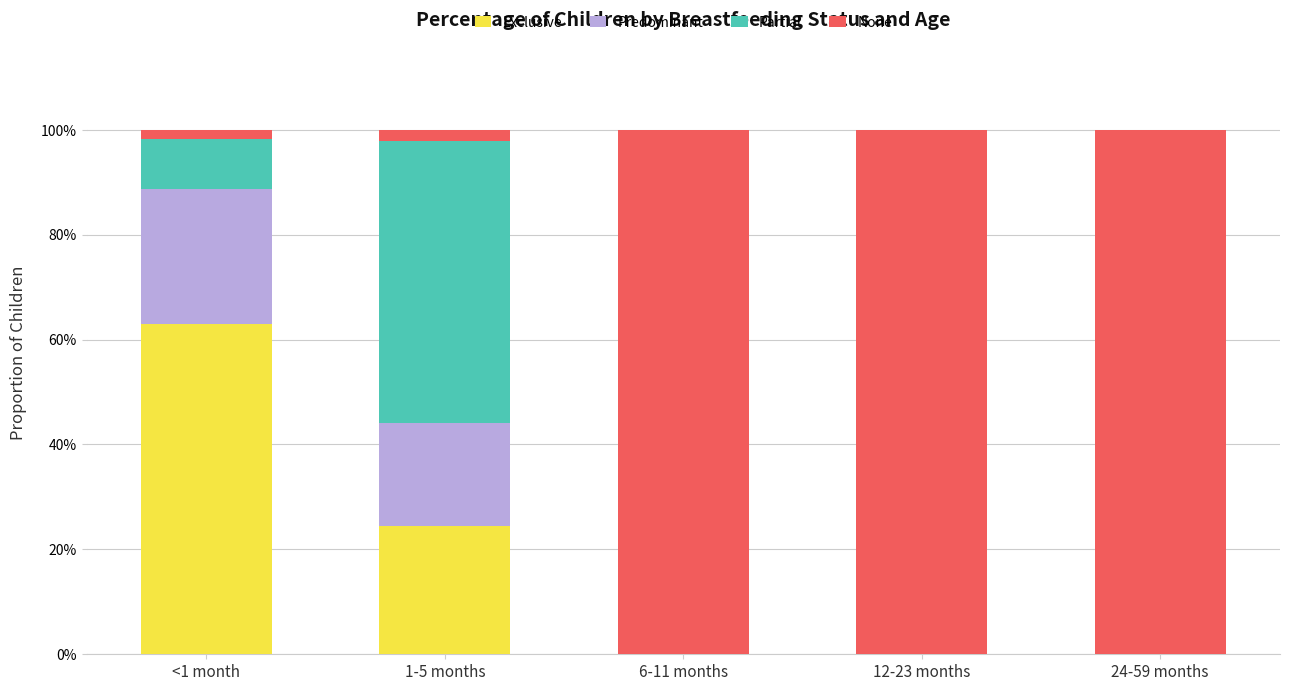

What are all the series names shown in the legend?

Exclusive, Predominant, Partial, None